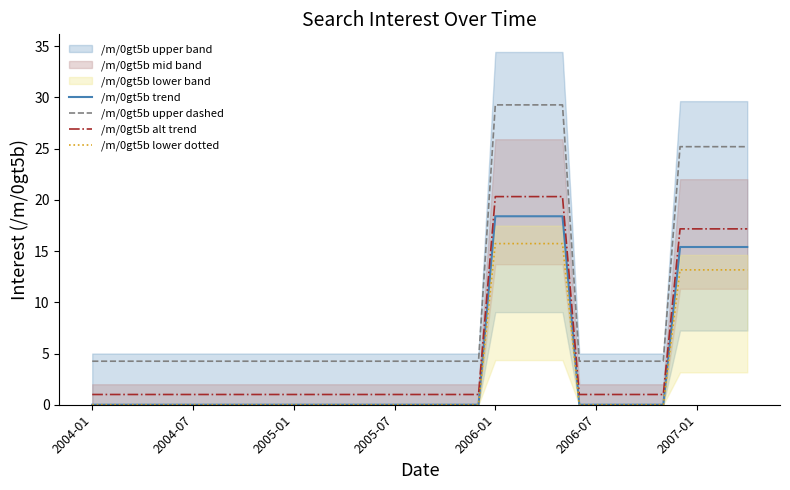

True or false: /m/0gt5b alt trend and /m/0gt5b upper dashed cross at least once.

False